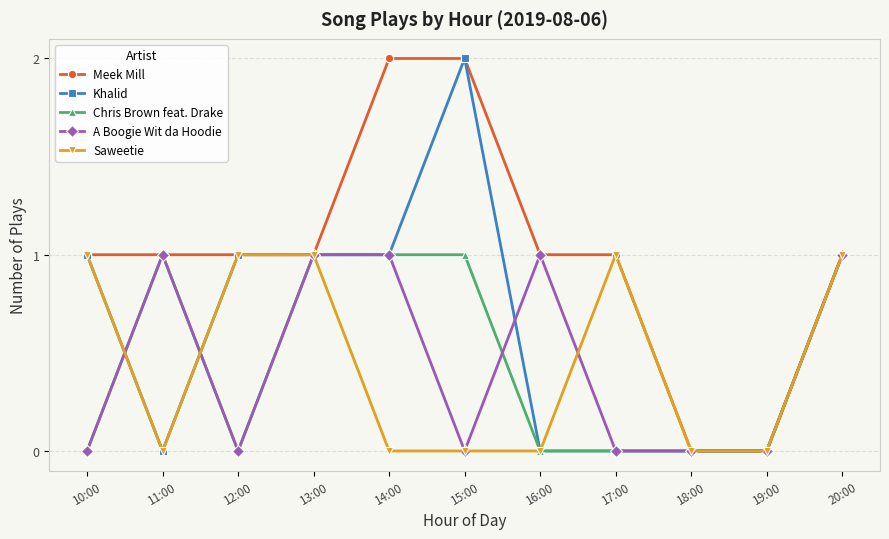

What is the difference between the maximum and minimum values in the Saweetie series?

1